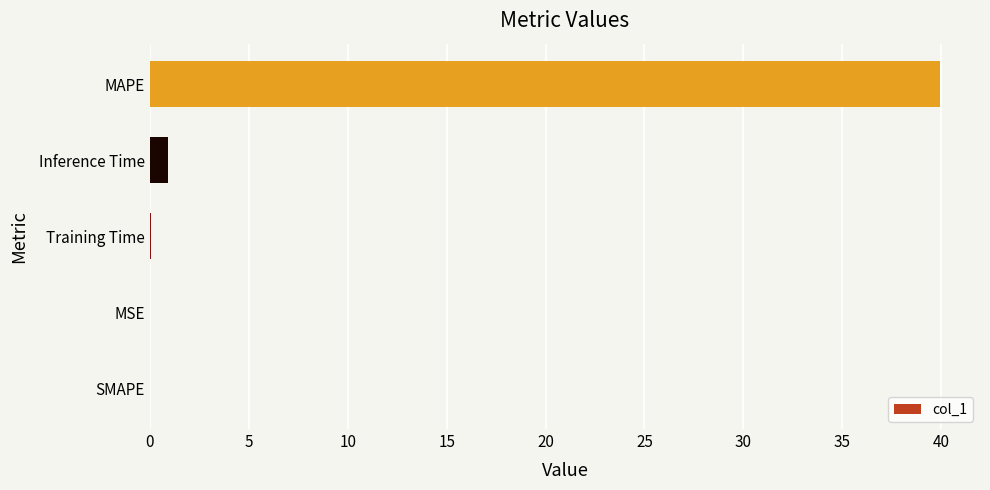

What is the maximum value shown in the chart?

40.0